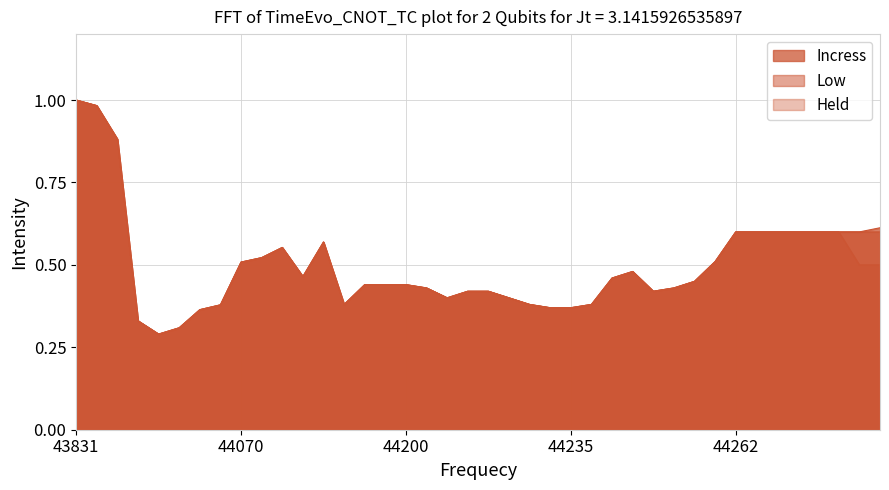

At which label is Incress closest to 0?

43984